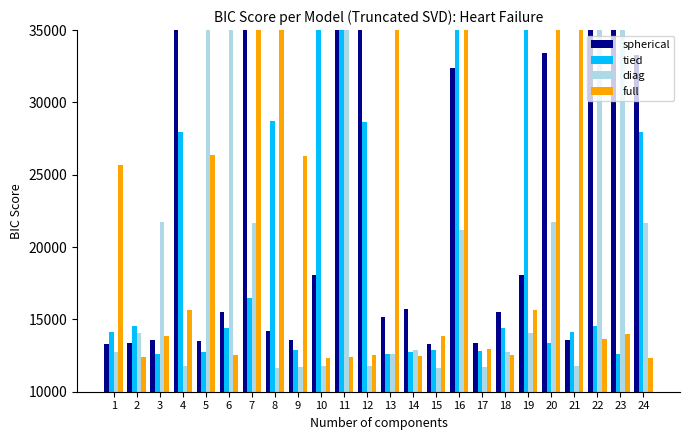

What is the minimum value shown in the chart?

11650